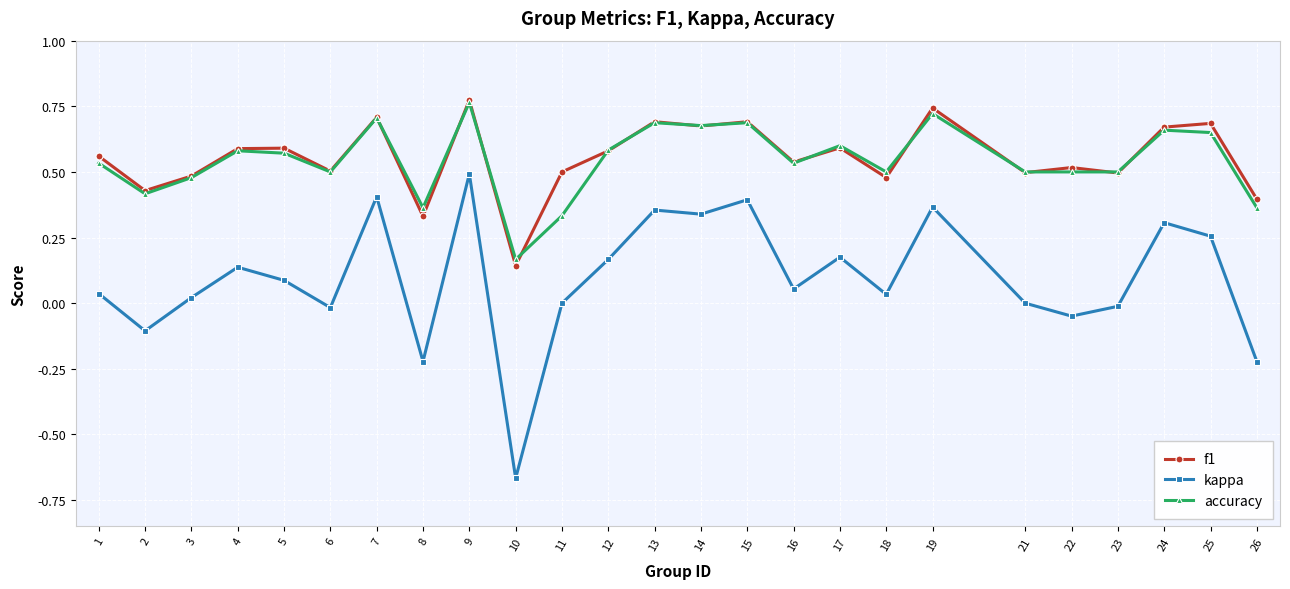

What is the sum of the f1 values at 2 and 1?

1.0